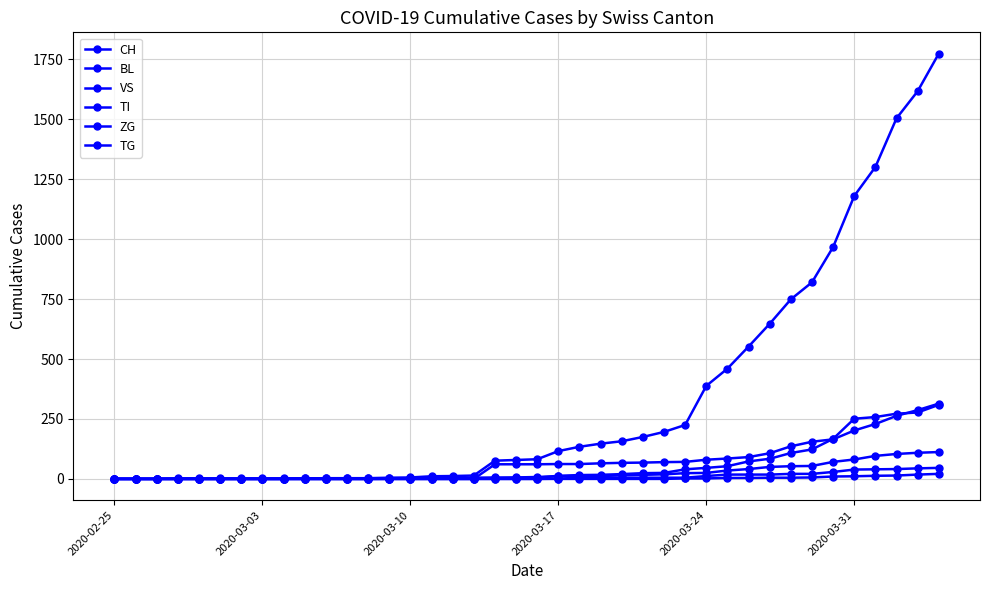

What is the average value of the BL series?

55